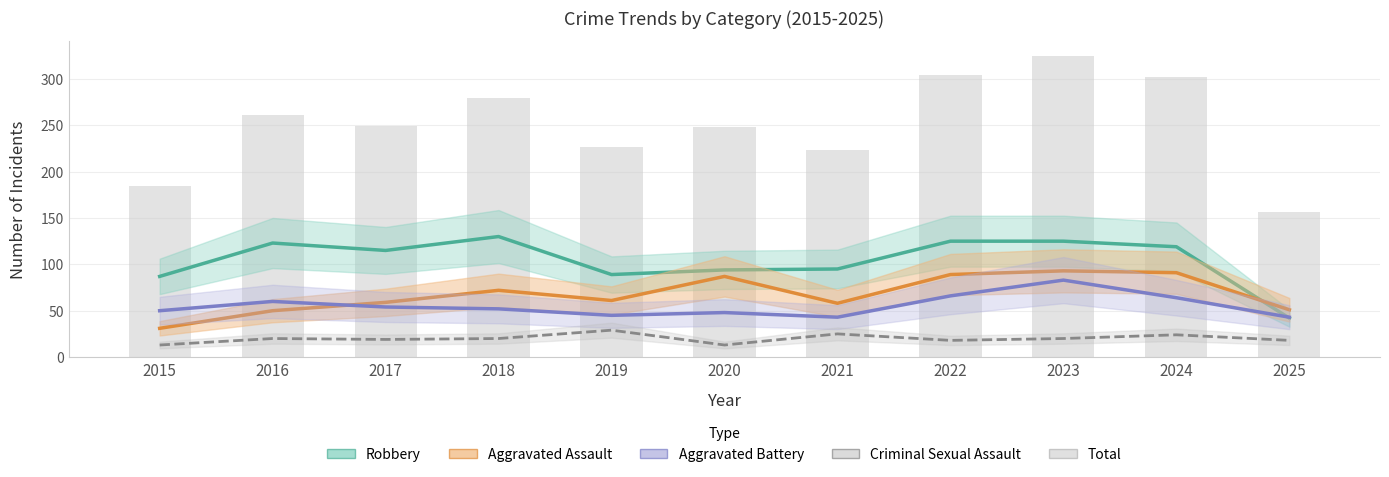

How many series are shown in this chart?

5